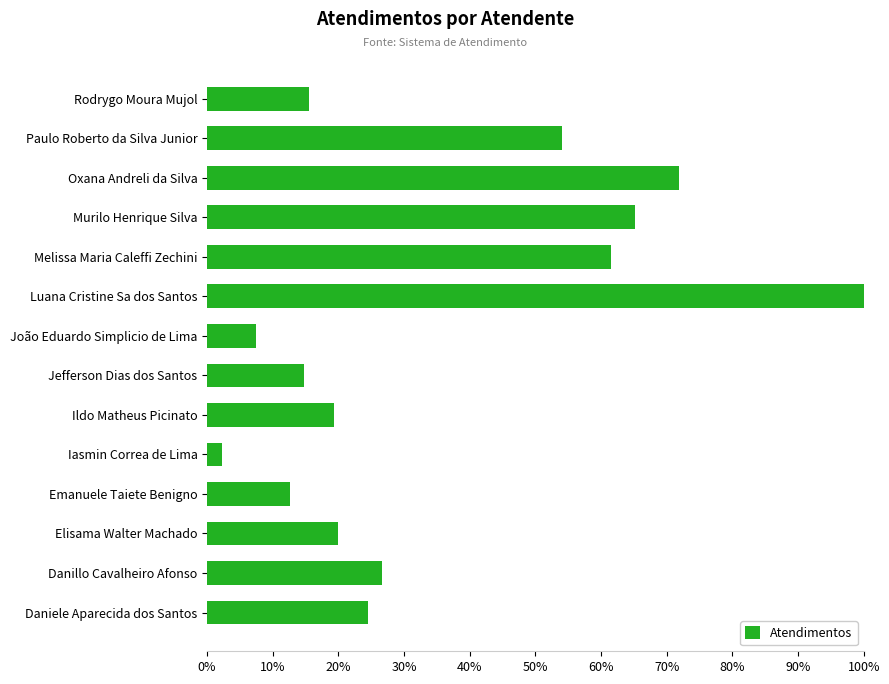

Is it true that the value at Elisama Walter Machado is 20.0?

True